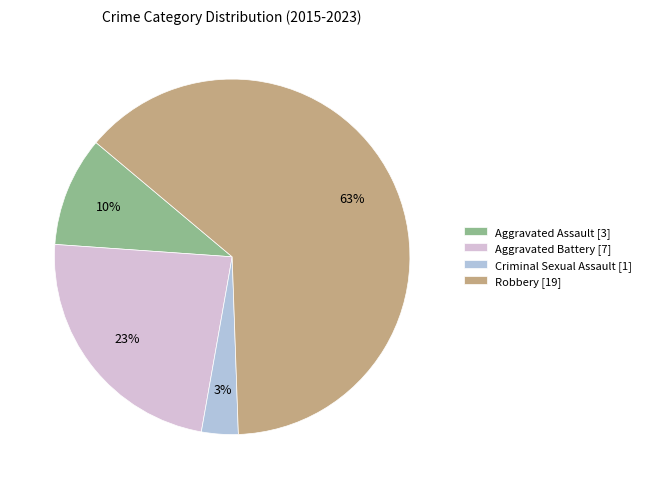

Between Criminal Sexual Assault and Robbery, which is larger?

Robbery